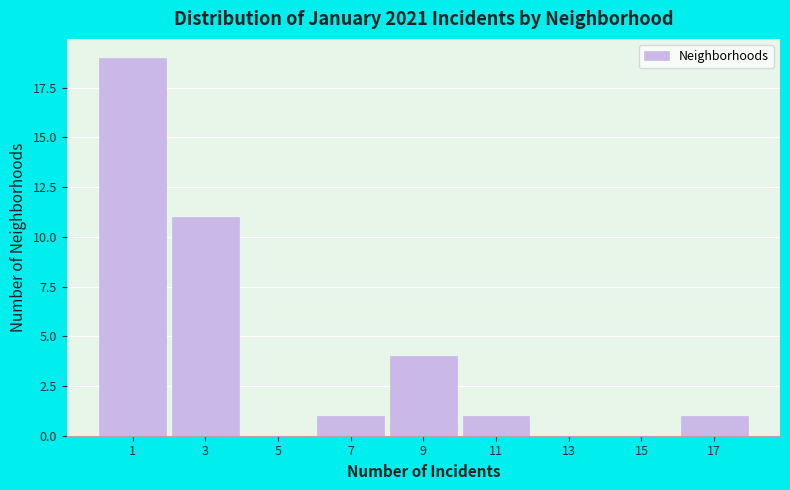

Reading right to left, what are all the values shown in this chart?

17=1	15=0	13=0	11=1	9=4	7=1	5=0	3=11	1=19